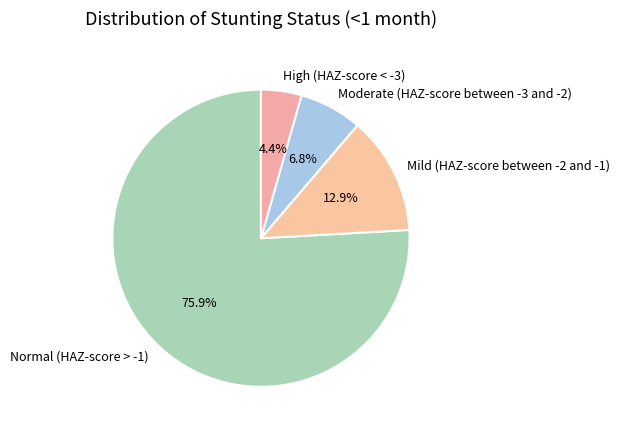

The Normal (HAZ-score > -1) slice represents 76% of the pie. True or false?

True